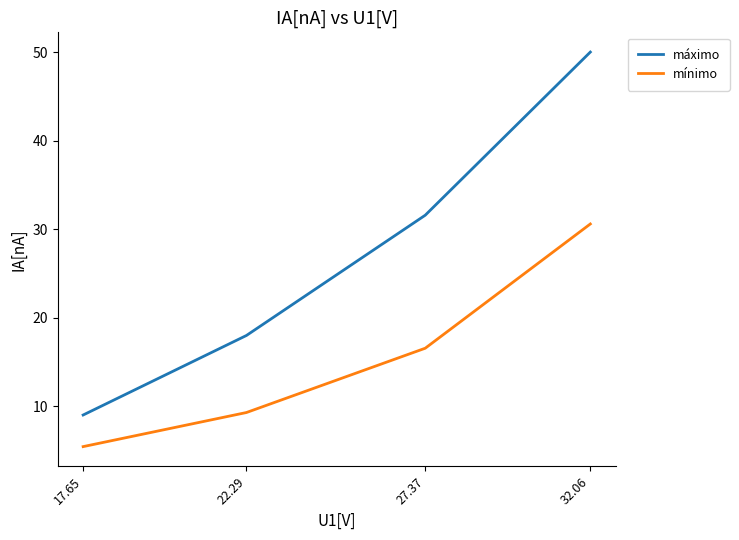

Is the value of máximo at 22.29 greater than the value of mínimo at 32.06?

No